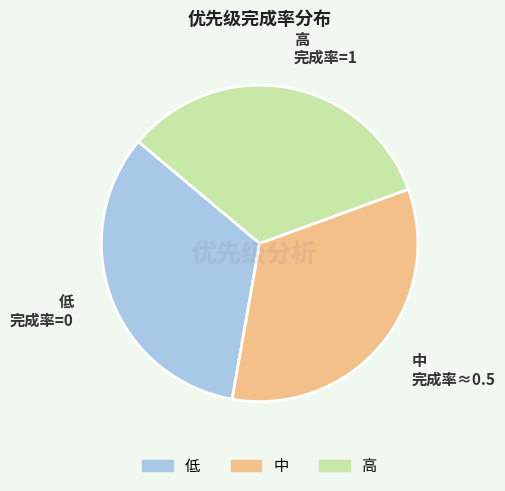

What is the ratio of the value at 中 to the value at 低?

1.0